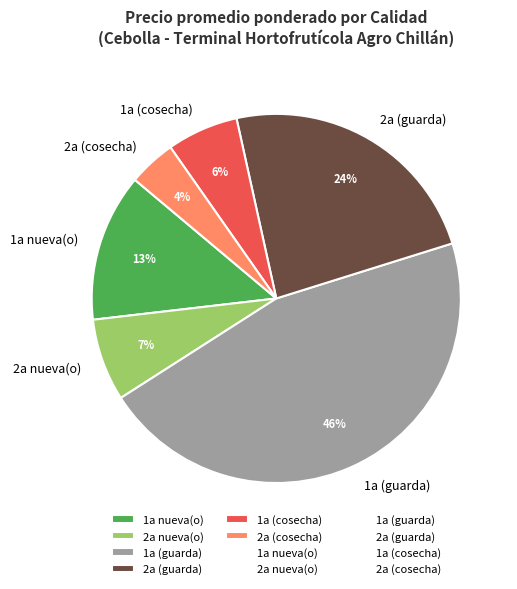

How many slices are in this pie chart?

6